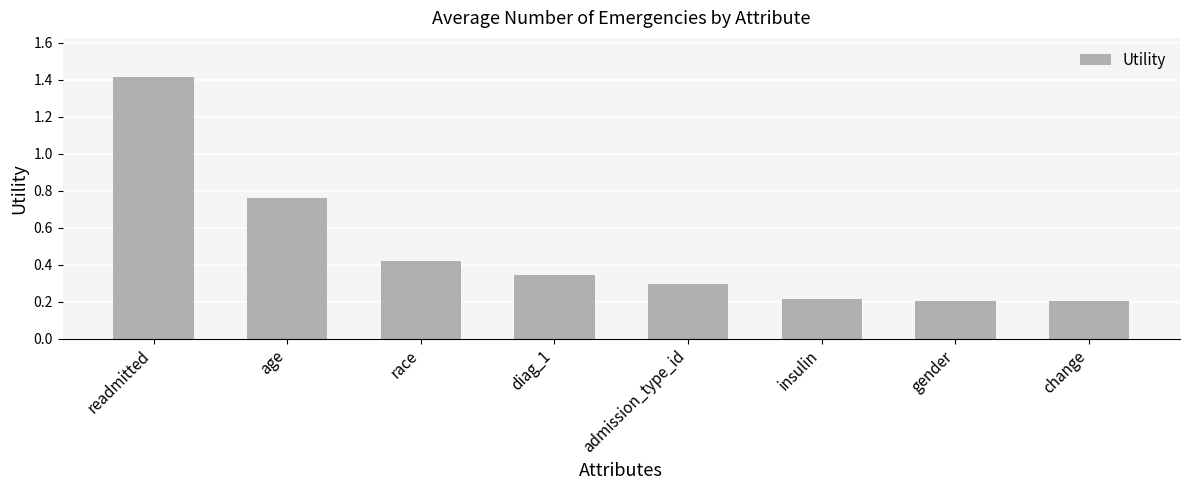

What is the minimum value shown in the chart?

0.2